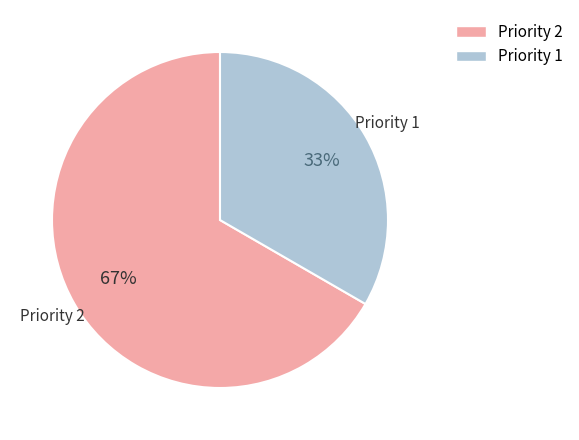

Does any single category account for the majority?

Yes